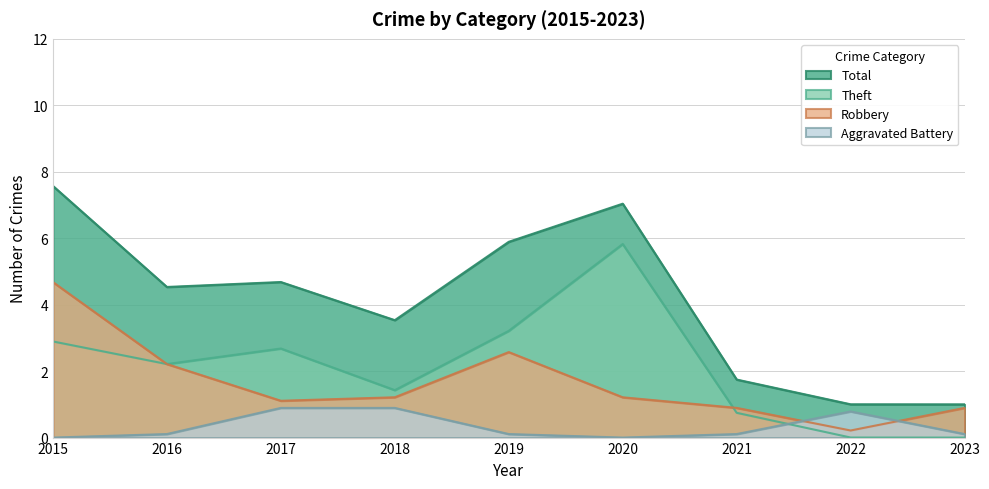

True or false: Total has more than 2 interior local peaks.

False